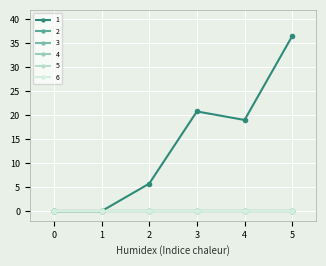

Reading left to right, what are all the values shown in this chart?

1: 0.0	0.0	5.8	20.8	19.0	36.6
2: 0.0	0.0	0.0	0.0	0.0	0.0
3: 0.0	0.0	0.0	0.0	0.0	0.0
4: 0.0	0.0	0.0	0.0	0.0	0.0
5: 0.0	0.0	0.0	0.0	0.0	0.0
6: 0.0	0.0	0.0	0.0	0.0	0.0